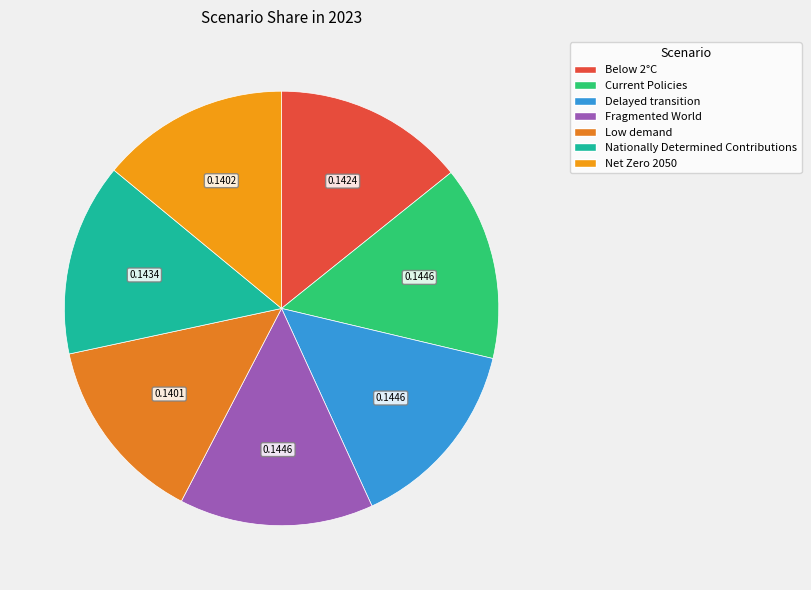

What is the smallest slice in the pie chart?

Low demand